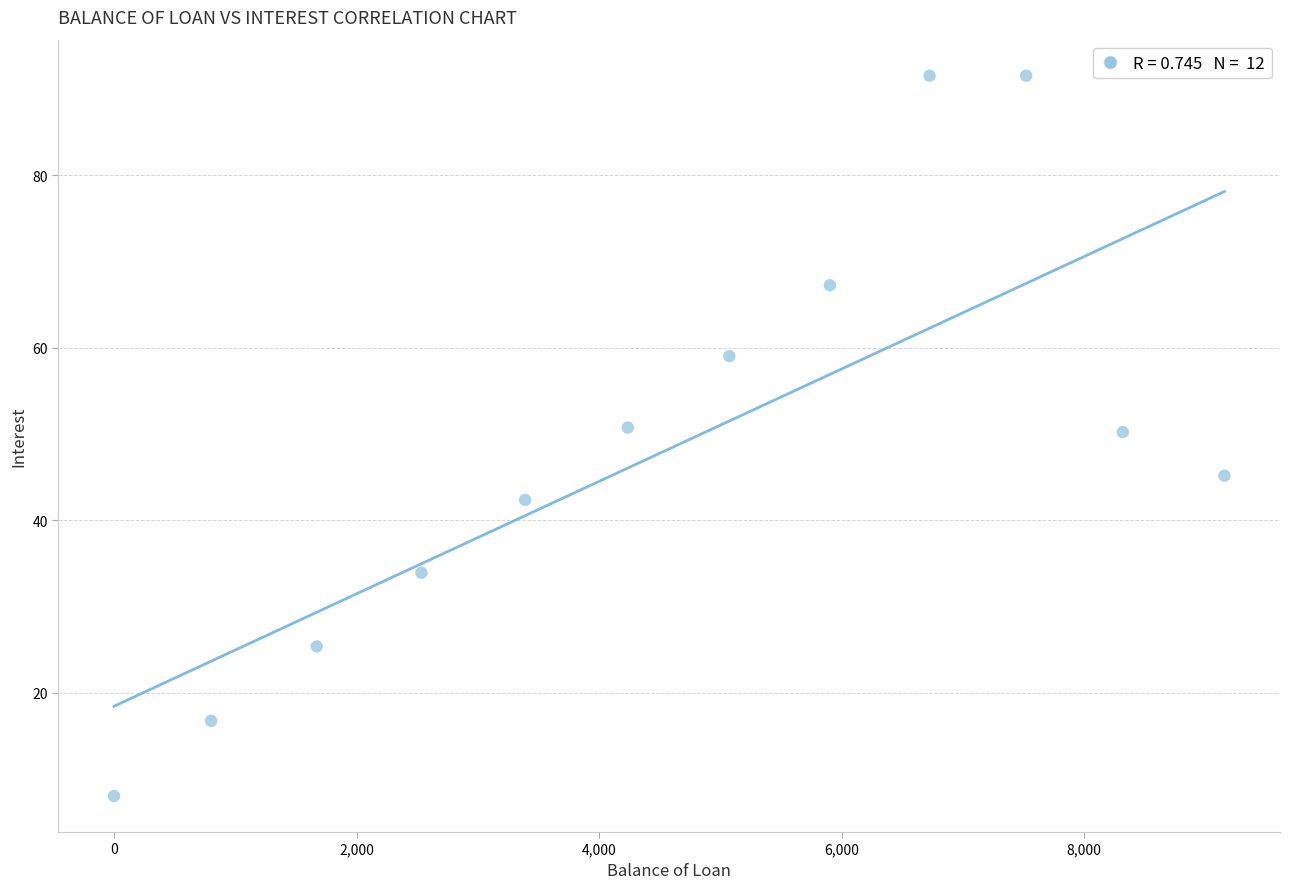

What is the average X value?

4611.0